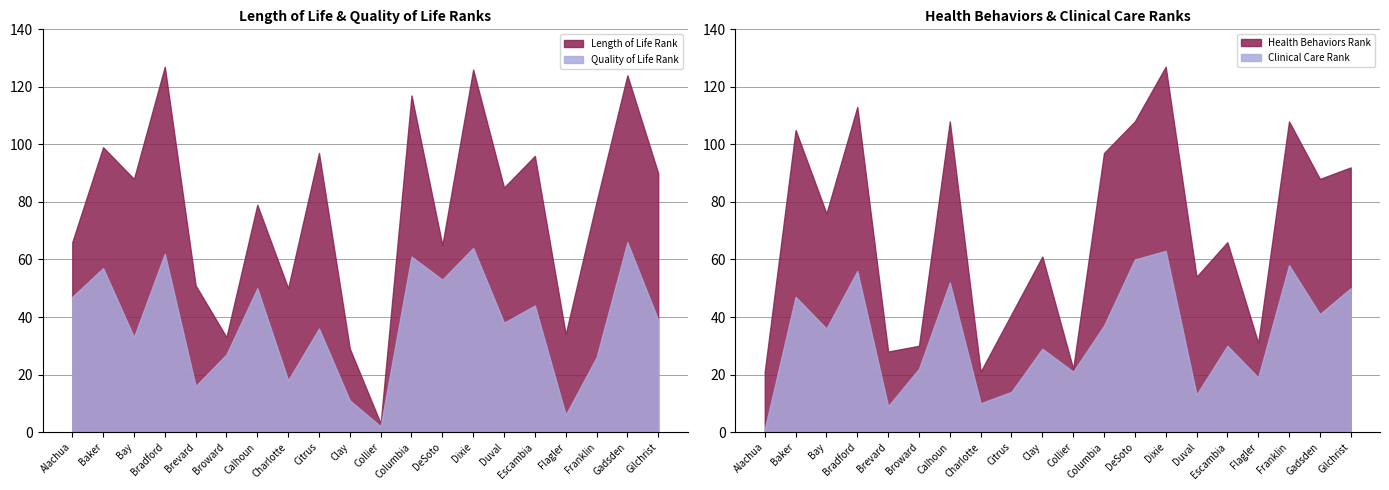

Where does the Clinical Care Rank series first go above 36?

Baker